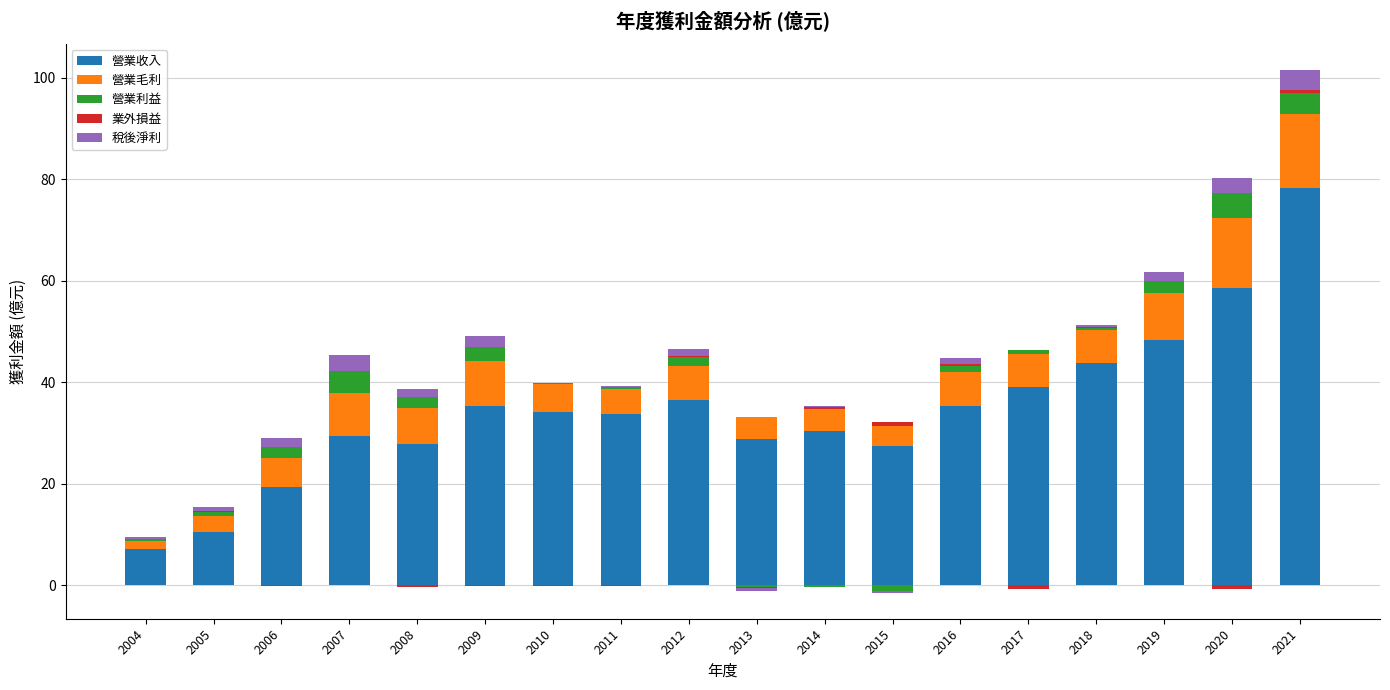

What is the spread (max minus min) of values at 2012?

36.5